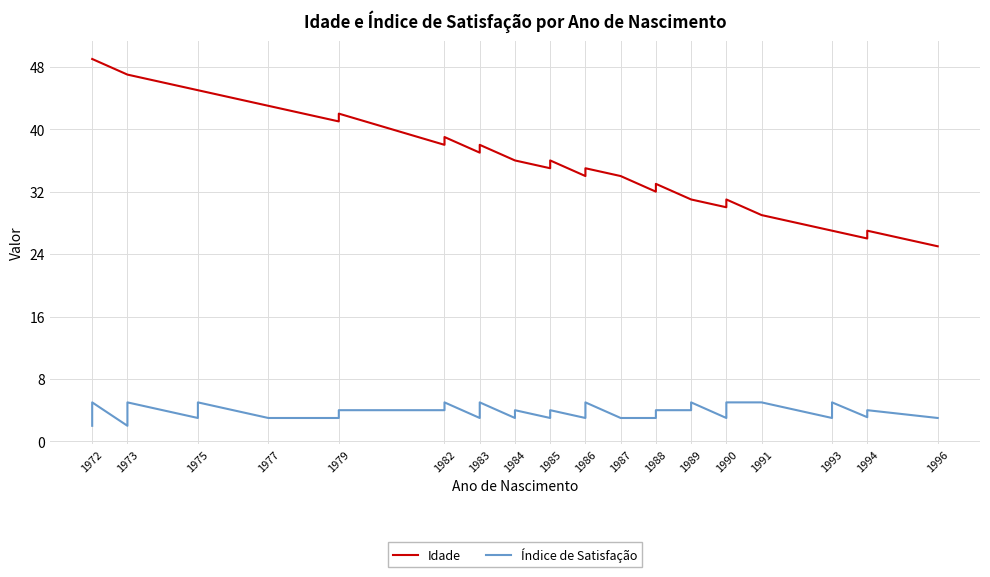

True or false: Índice de Satisfação and Idade intersect in this chart.

False